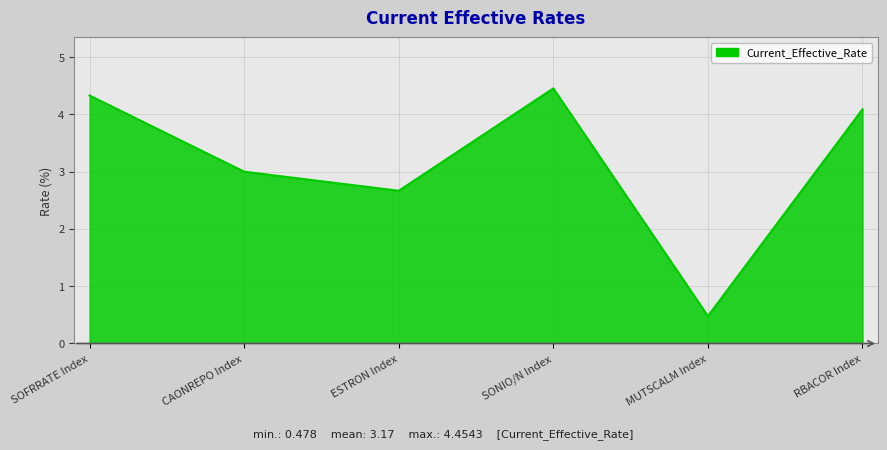

What value does the data have at SOFRRATE Index?

4.3